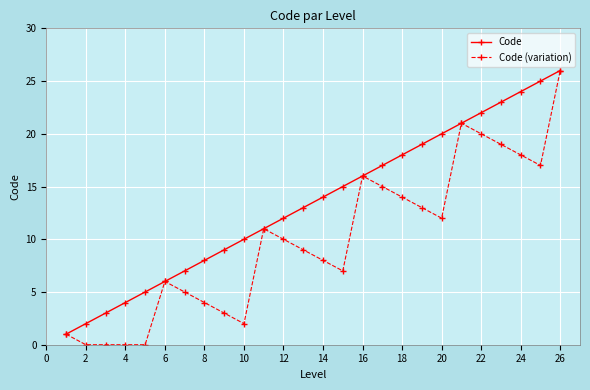

What is the difference between the maximum and second lowest values in the Code (variation) series?

26